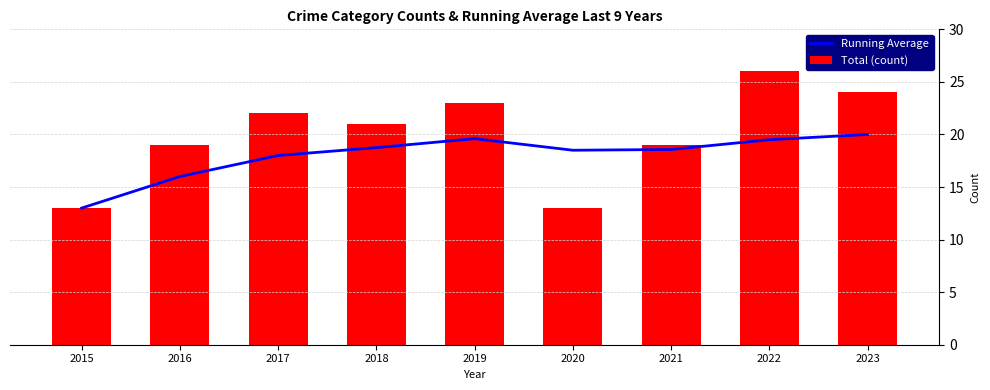

At which label does Total (count) first exceed 21?

2017